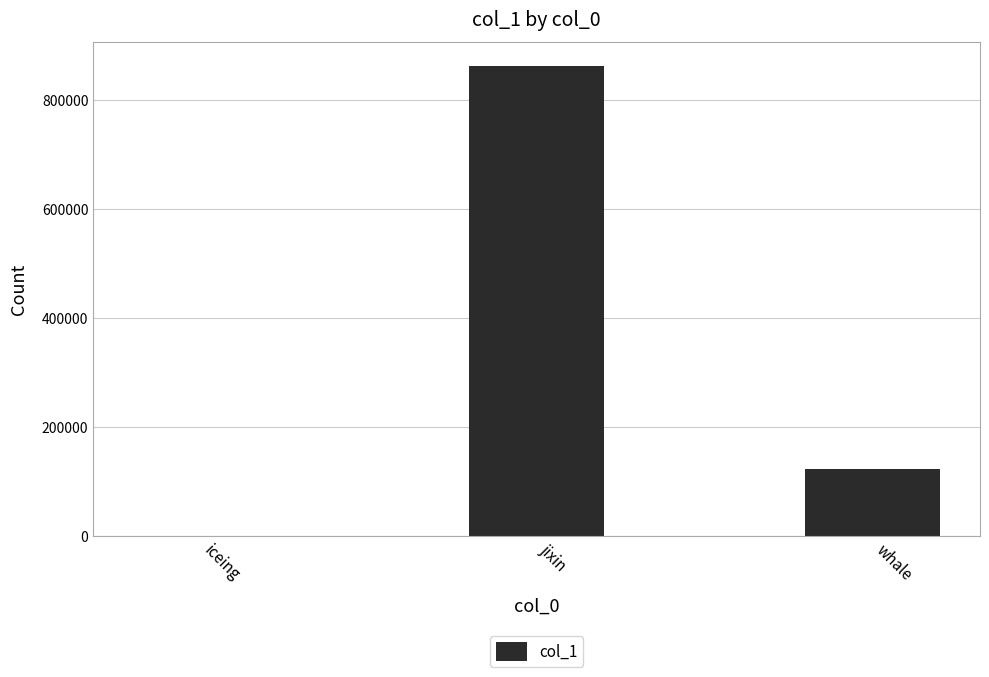

Are the bars horizontal?

No